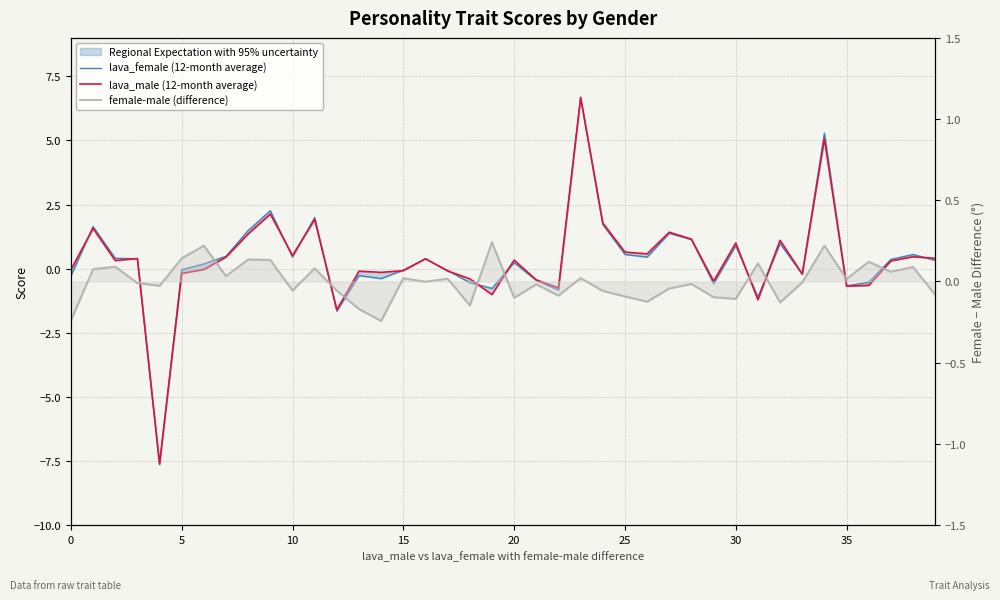

Which series has the largest range (max minus min)?

lava_female (12-month average)